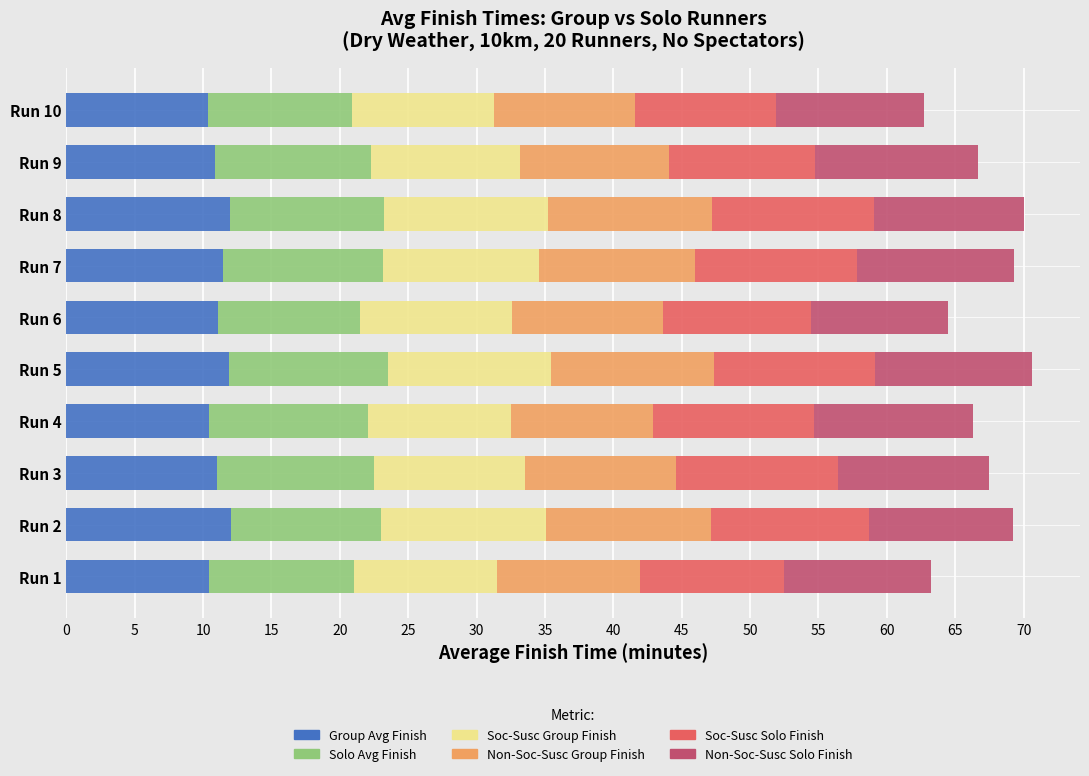

What is the total value across all series at Run 2?

69.2